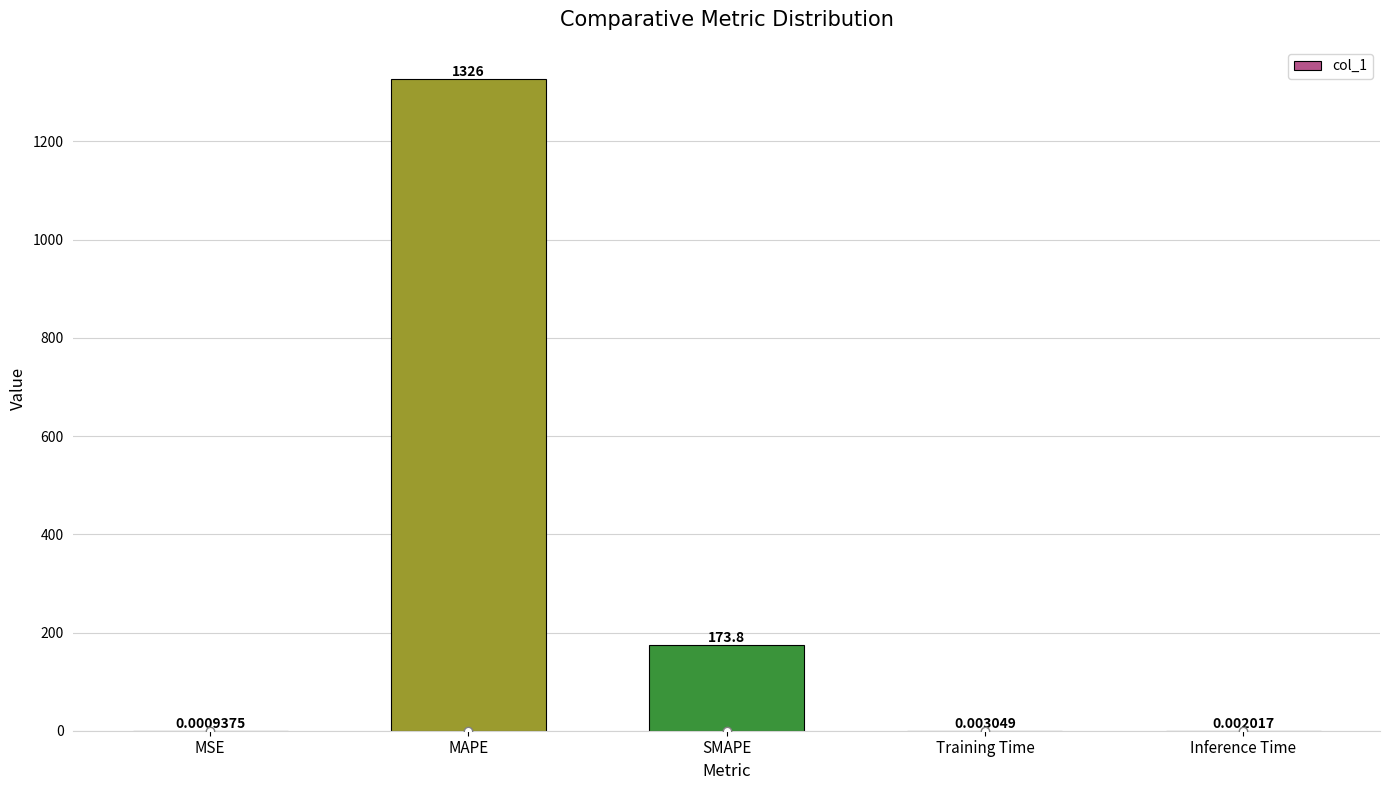

Which label corresponds to the largest value in the chart?

MAPE